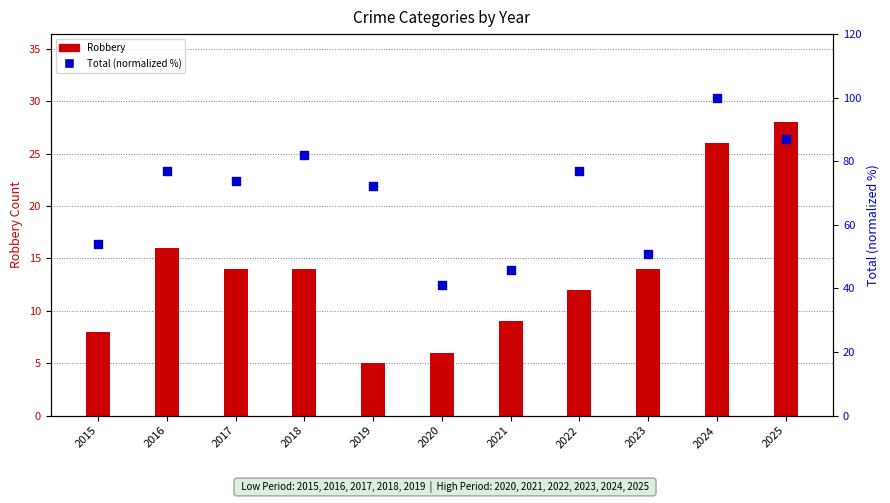

What is the total value across all series at 2023?

64.8